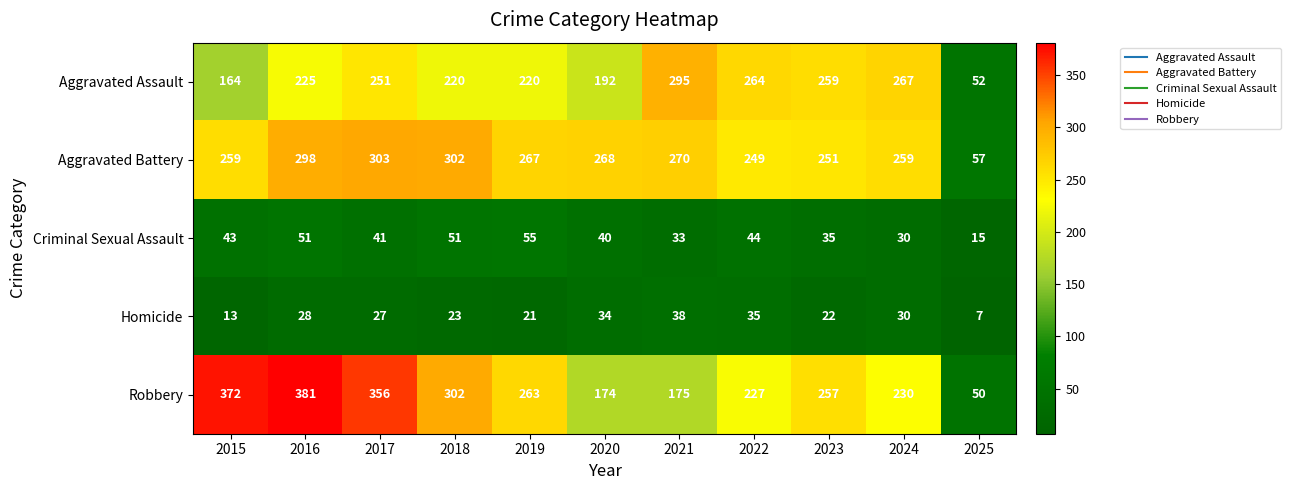

What is the difference between the highest and lowest values at 2023?

237